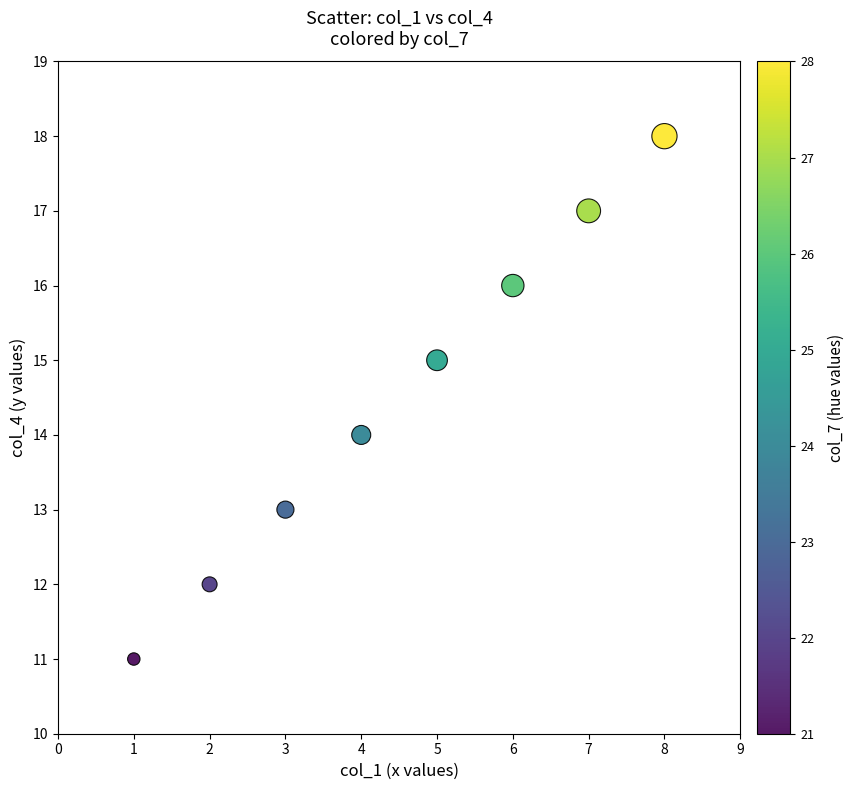

What is the average X value?

4